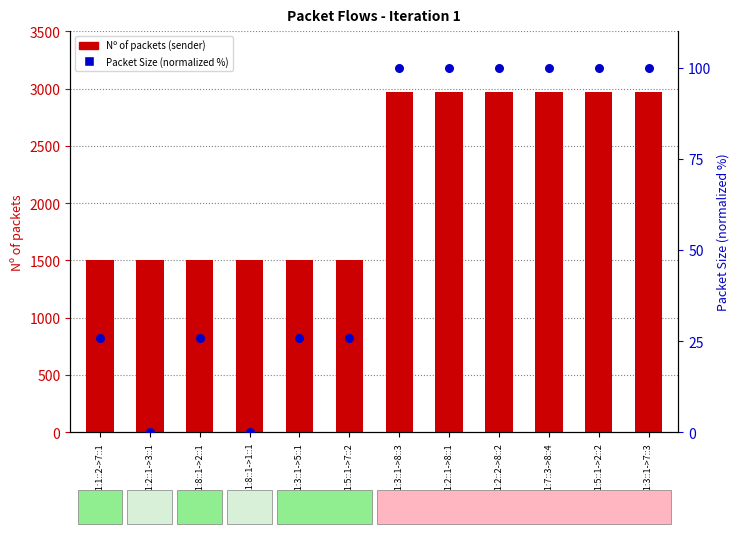

Which series has the largest total across all categories?

Nº of packets (sender)